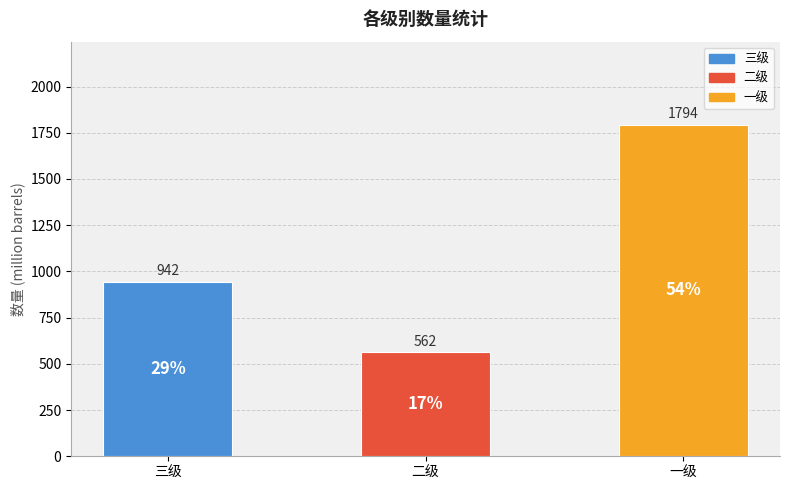

How many series are shown in this chart?

1